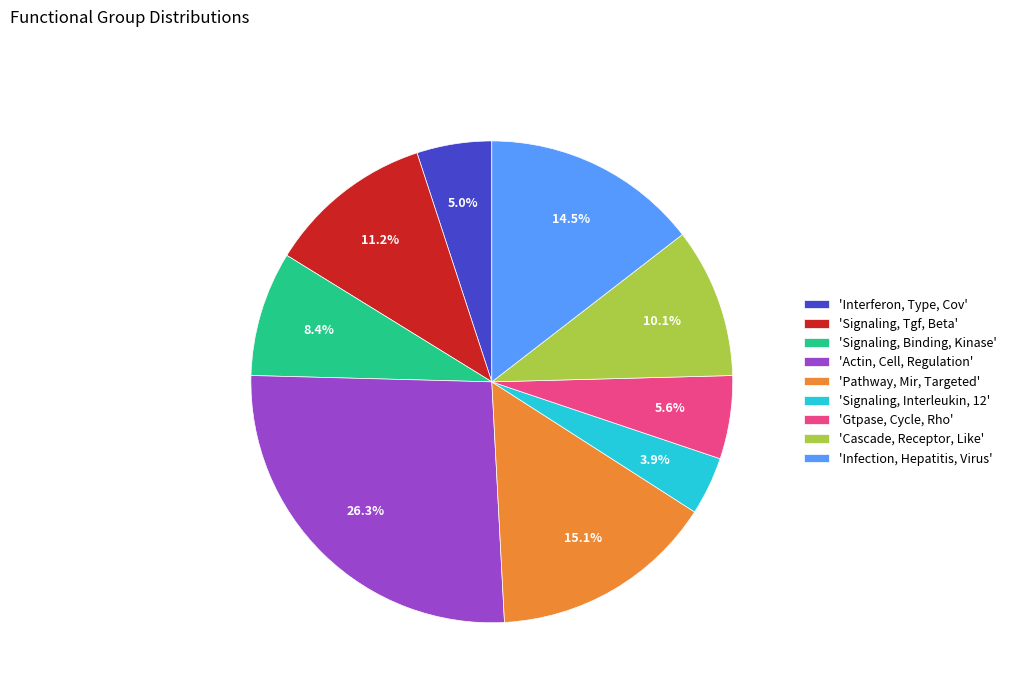

Between 'Signaling, Tgf, Beta' and 'Pathway, Mir, Targeted', which is larger?

'Pathway, Mir, Targeted'